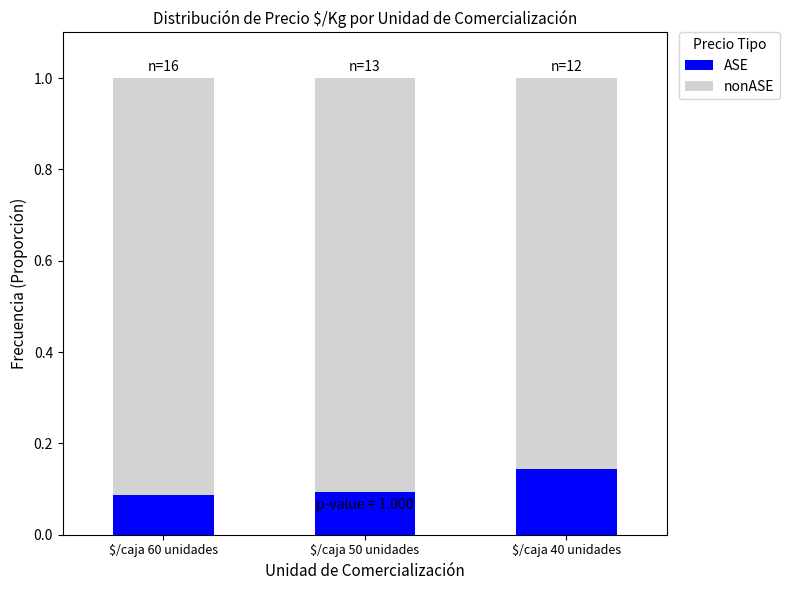

What is the total value across all series at $/caja 50 unidades?

1.0